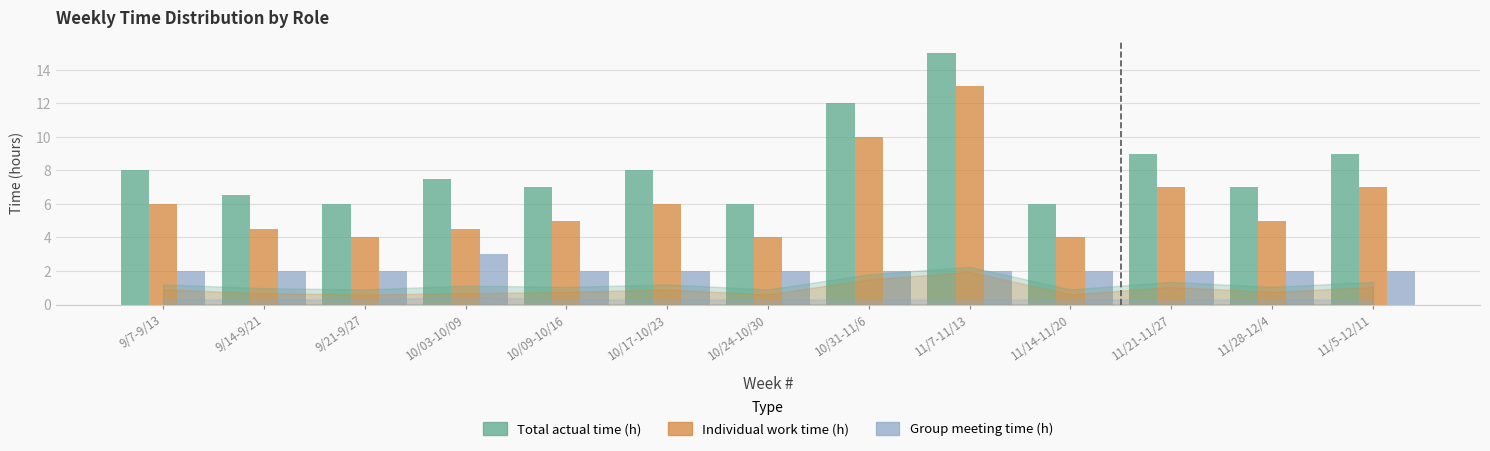

What is the maximum value for Group meeting time (h)?

3.0